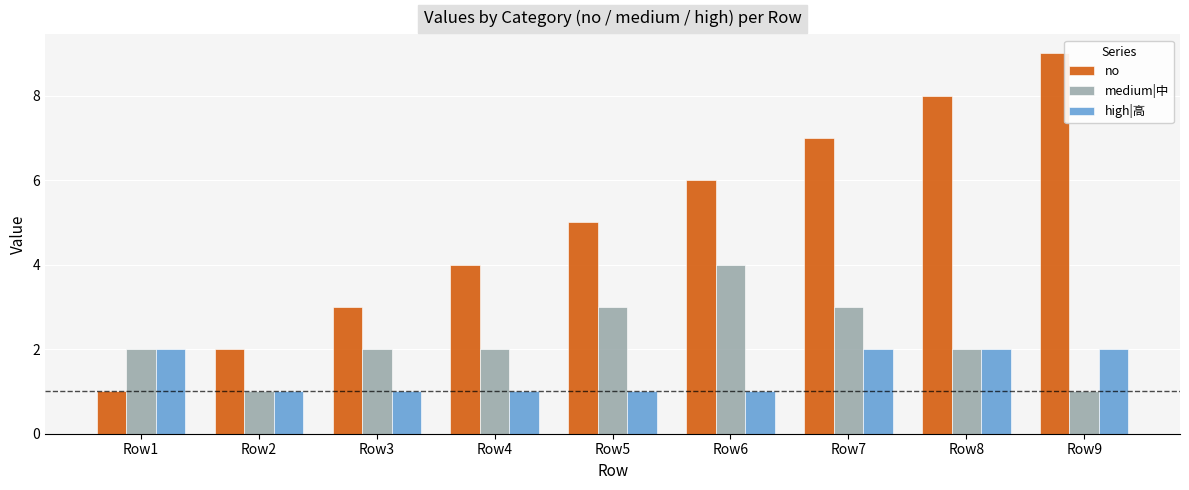

What is the sum of all high|高 values?

13